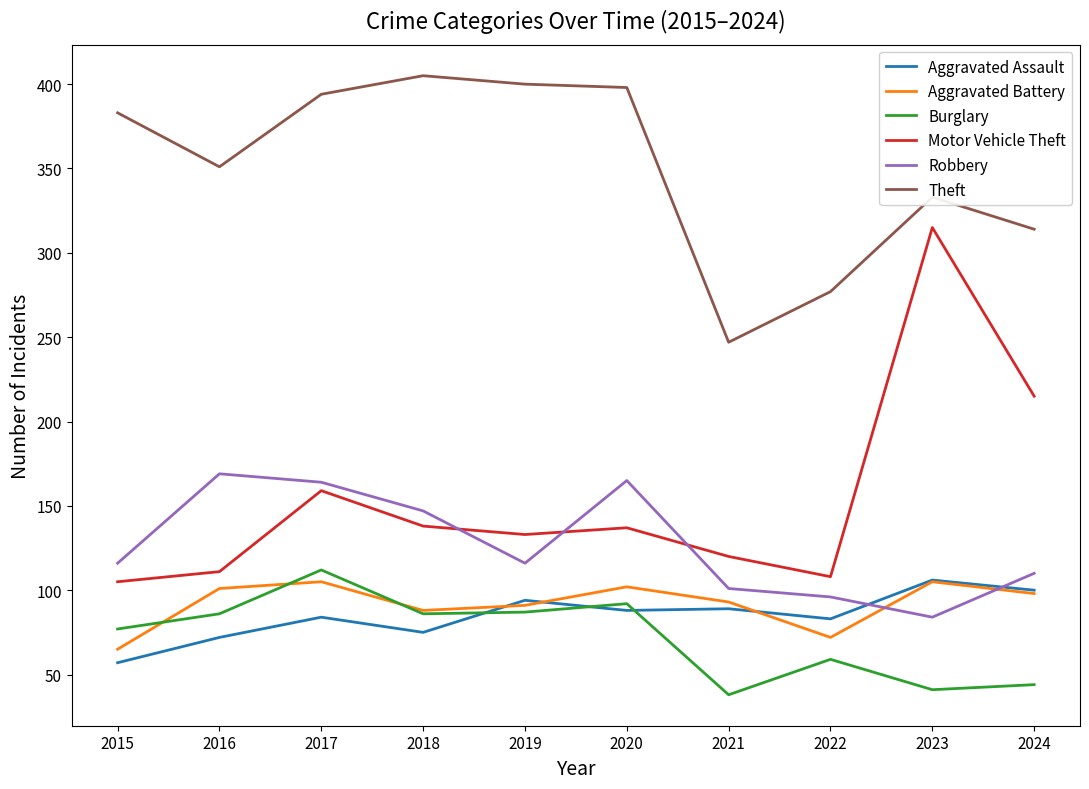

How many lines are shown in the chart?

6